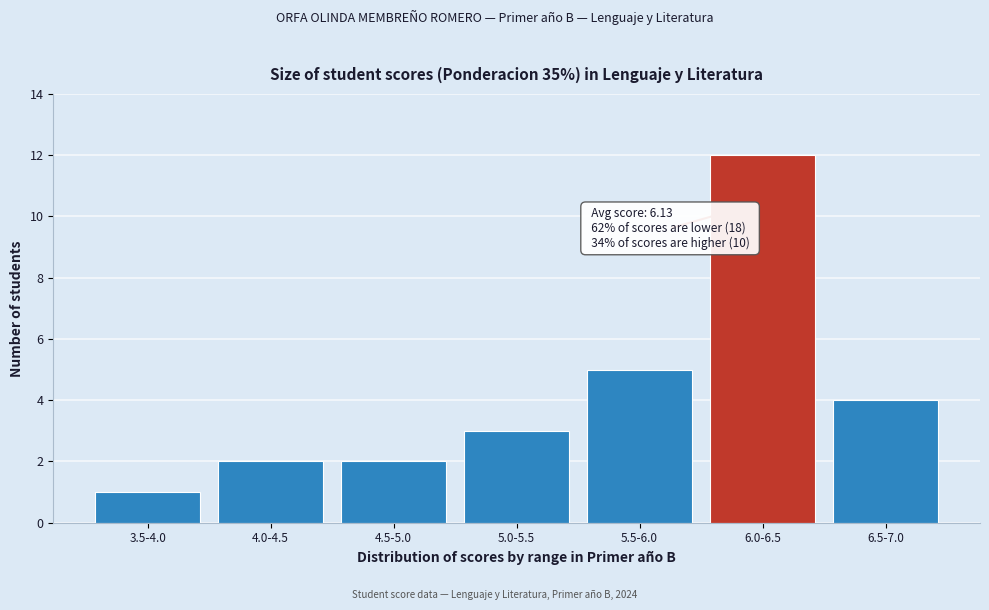

Reading right to left, extract all data points from this chart.

6.5-7.0=4	6.0-6.5=12	5.5-6.0=5	5.0-5.5=3	4.5-5.0=2	4.0-4.5=2	3.5-4.0=1